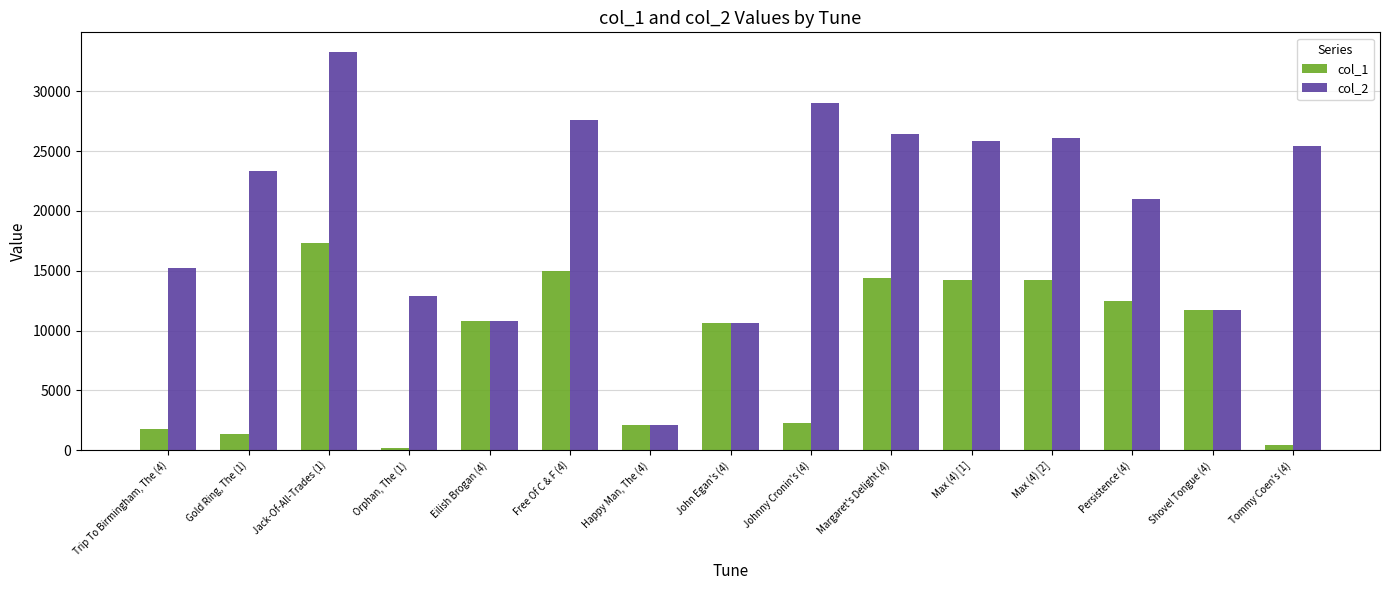

What is the average value of the col_1 series?

8606